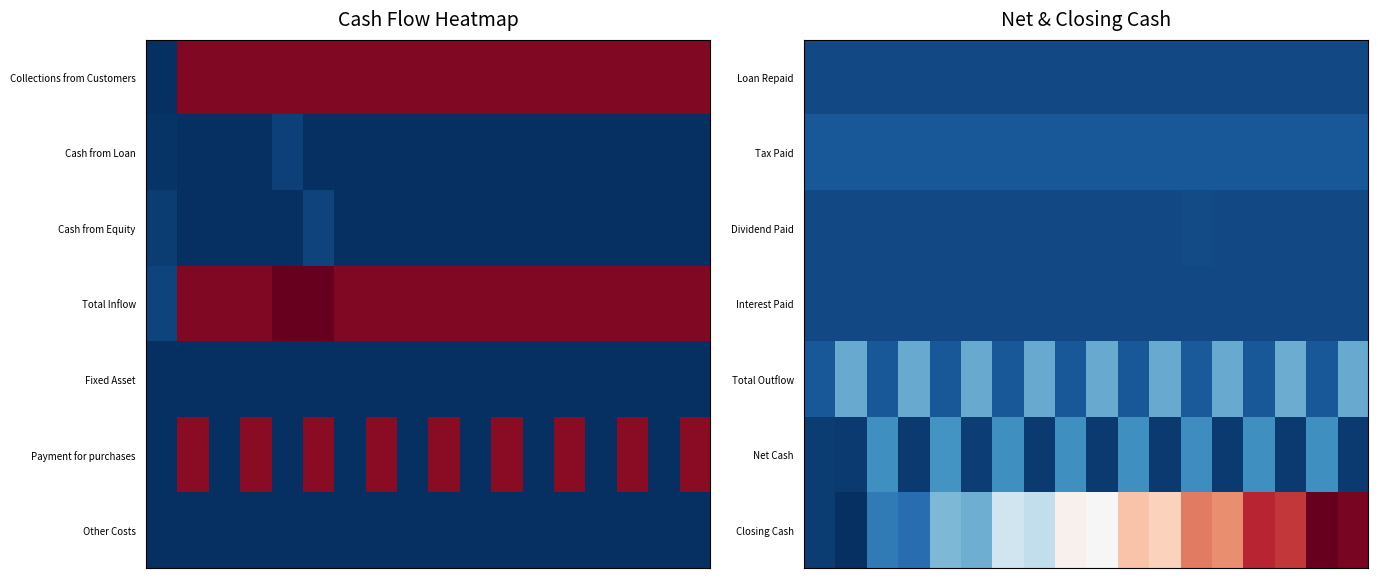

How many positive values does the Net Cash series have?

8